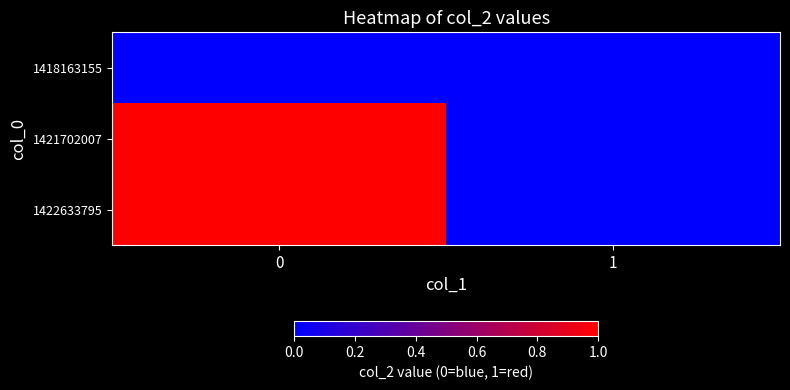

At how many categories does at least one series exceed 0?

1